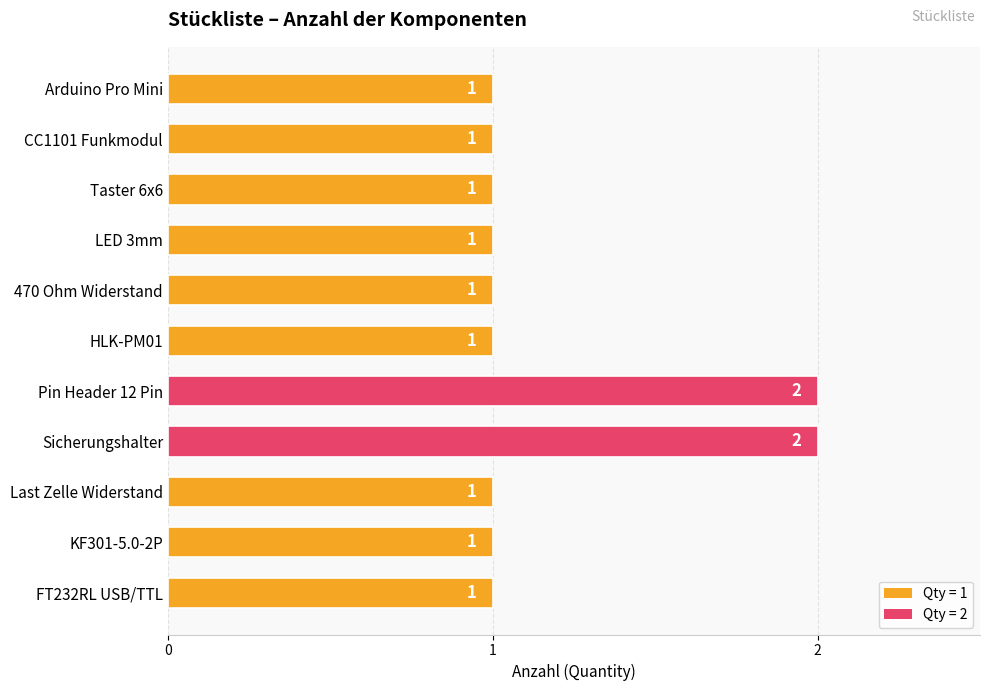

What is the maximum value shown in the chart?

2